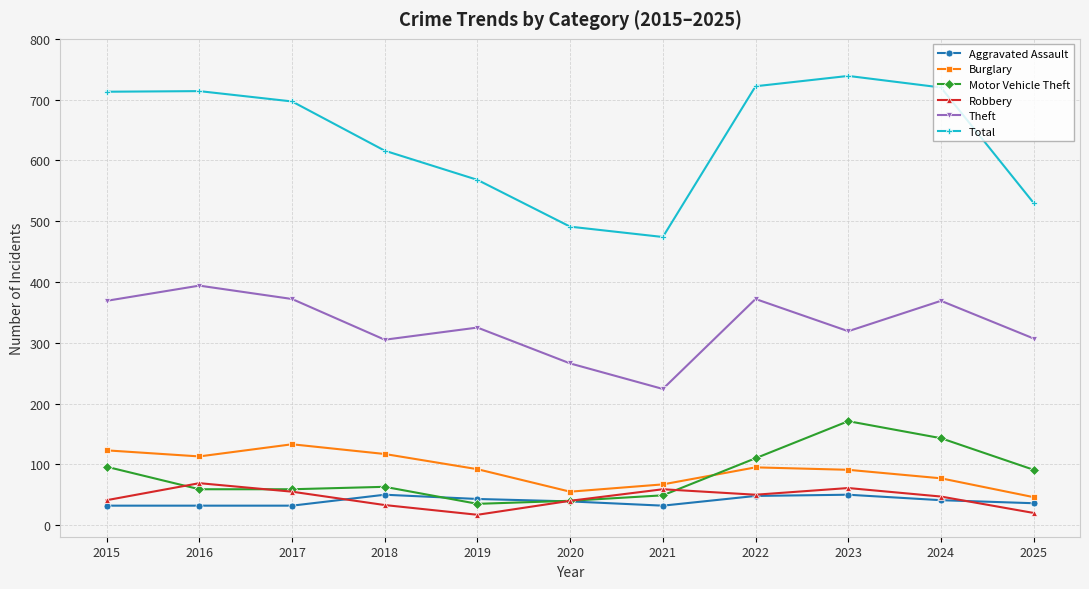

True or false: Total and Robbery cross at least once.

False